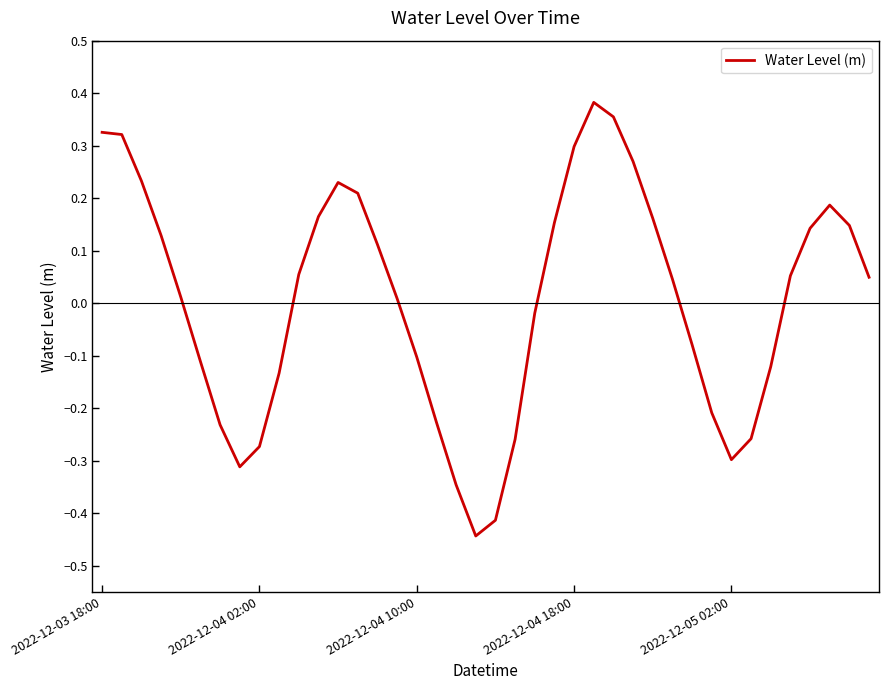

Does the chart display data point markers on the line(s)?

No